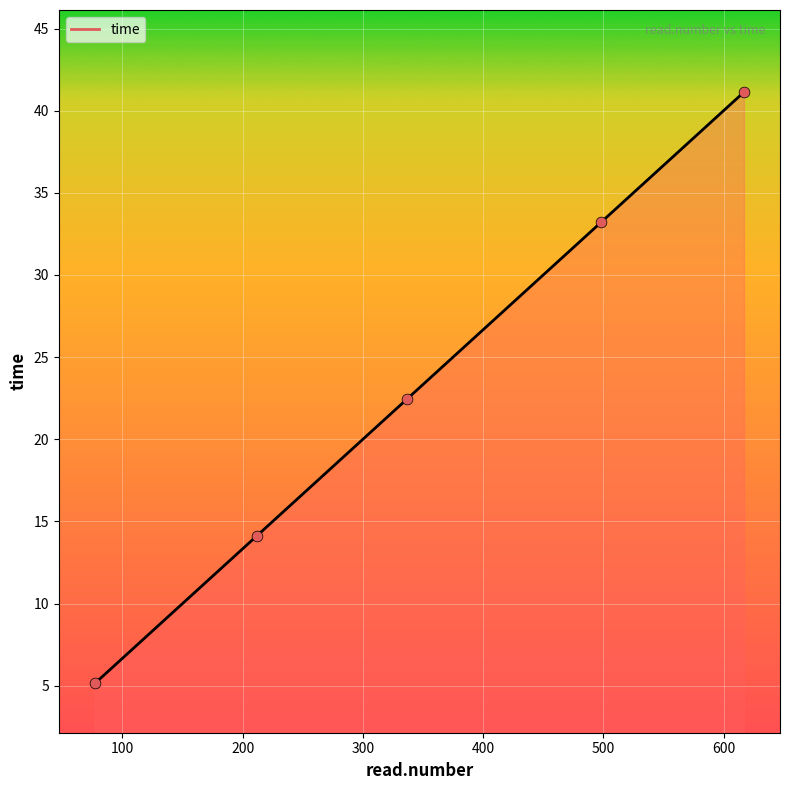

Approximately how many times larger is the value at 498 compared to 77?

6.5